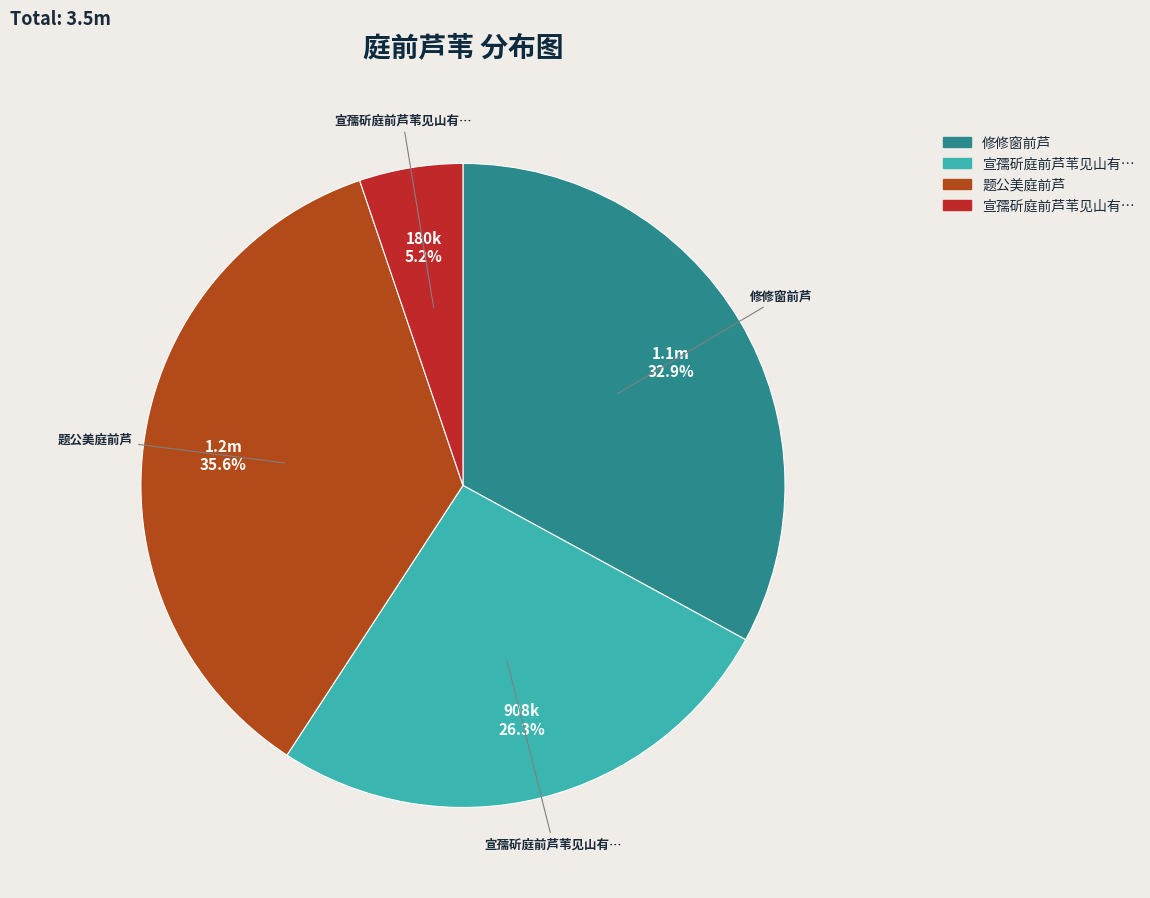

To the nearest percent, what is the difference between the largest and smallest slice percentages?

30%